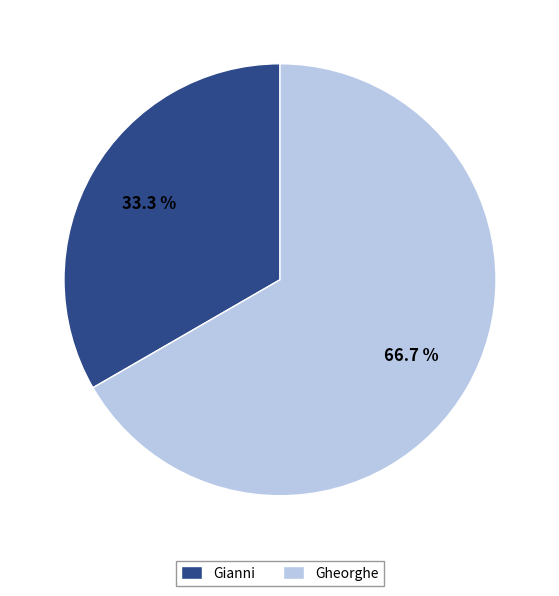

What percentage is NOT represented by Gheorghe?

33.3%